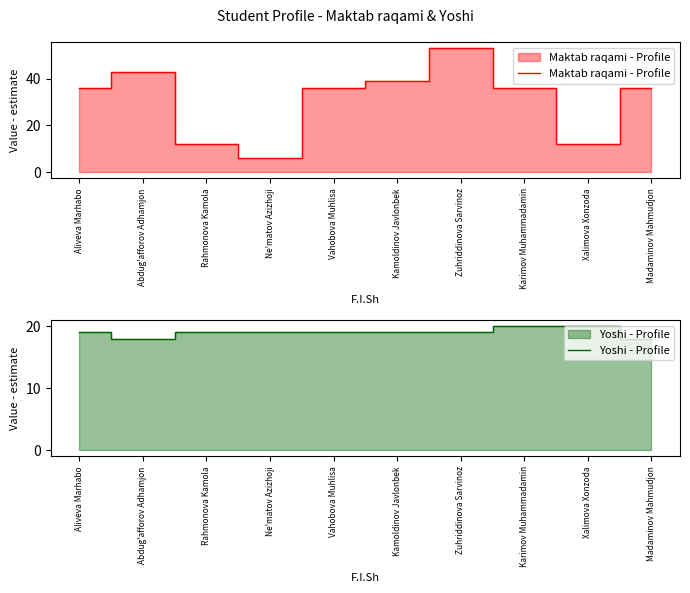

What is the value of the Maktab raqami - Profile point at the 4th from the left?

6